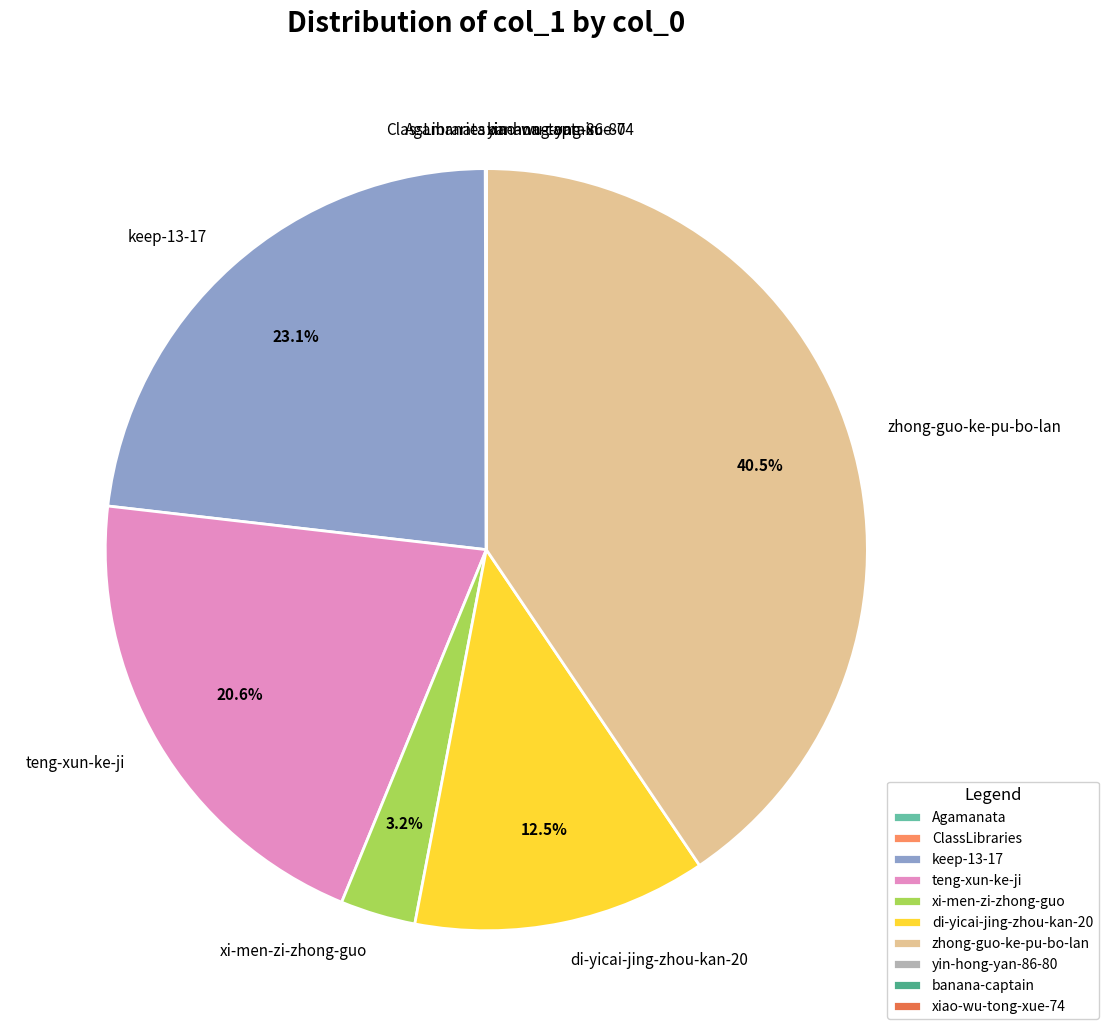

Which slice is the largest?

zhong-guo-ke-pu-bo-lan